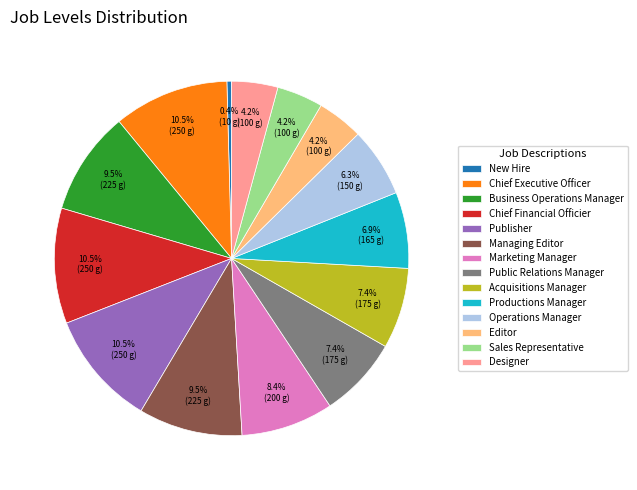

Approximately how many times larger is the value at Business Operations Manager compared to Managing Editor?

1.0